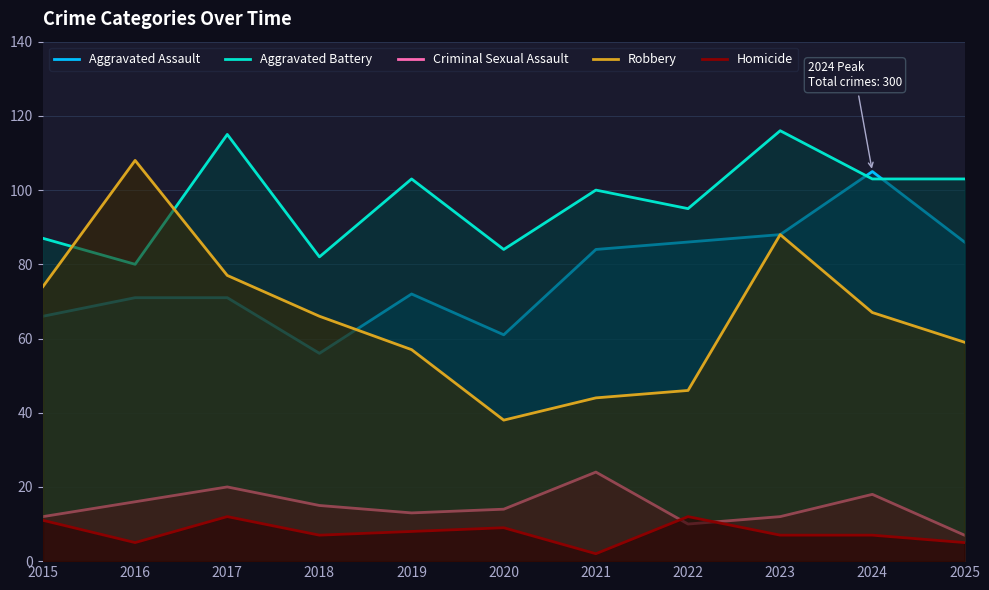

What is the value of the Aggravated Battery point at the 1st from the left?

87